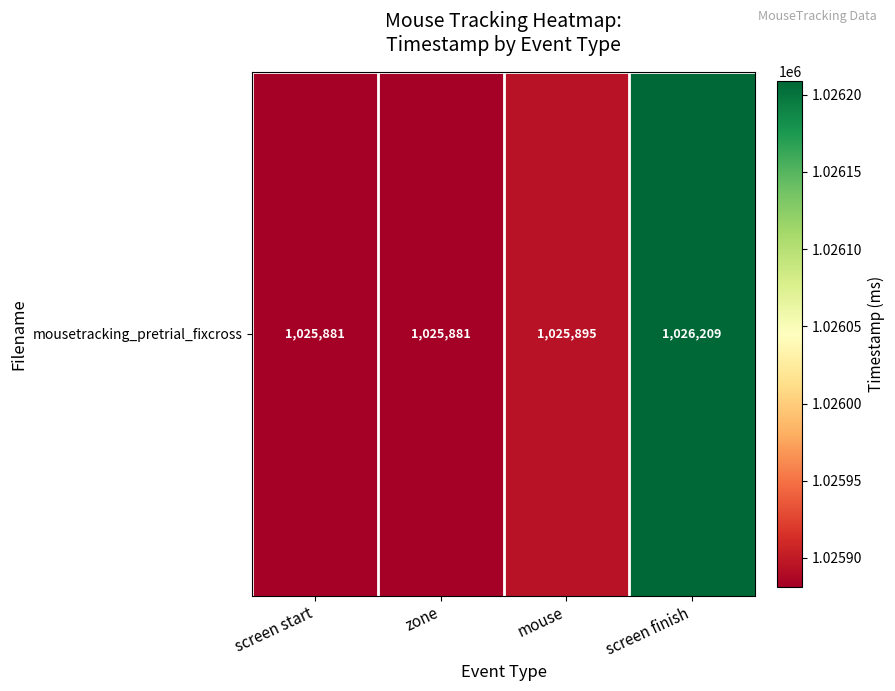

True or false: the data shows 685645.6 at zone.

False